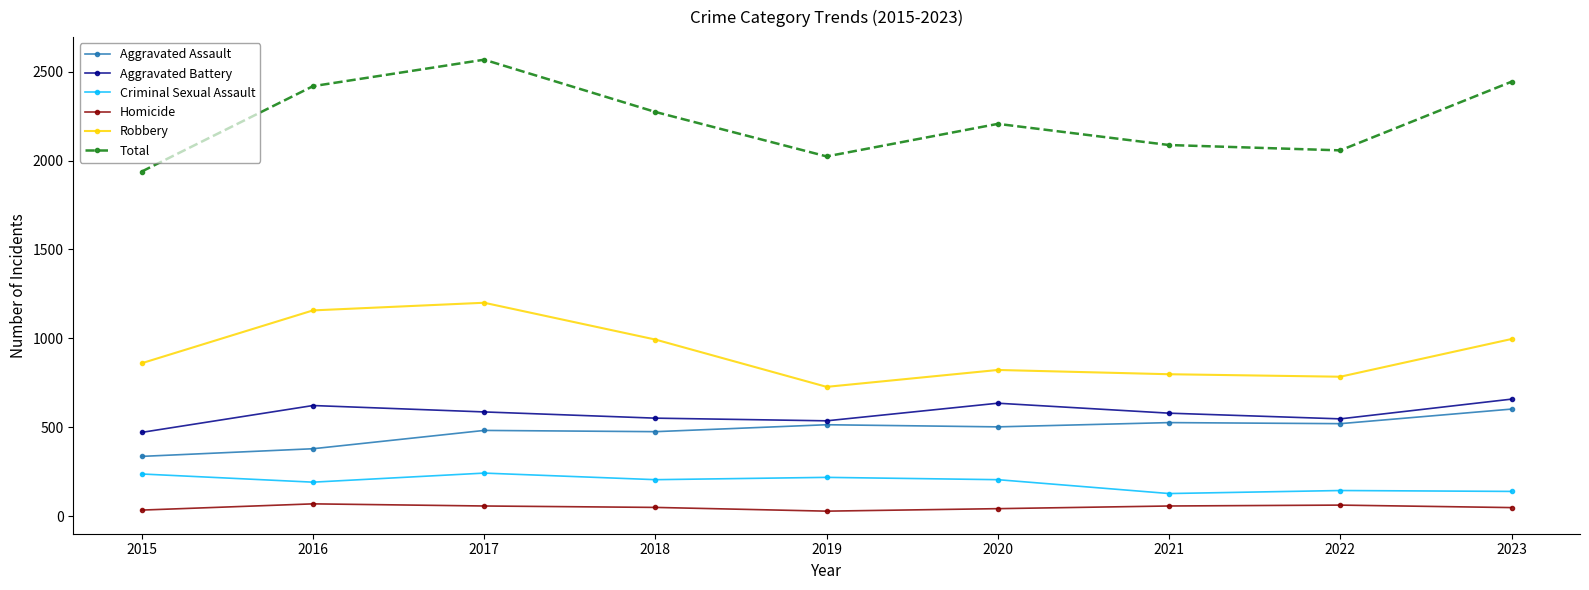

The value of Robbery at 2021 is 798. True or false?

True